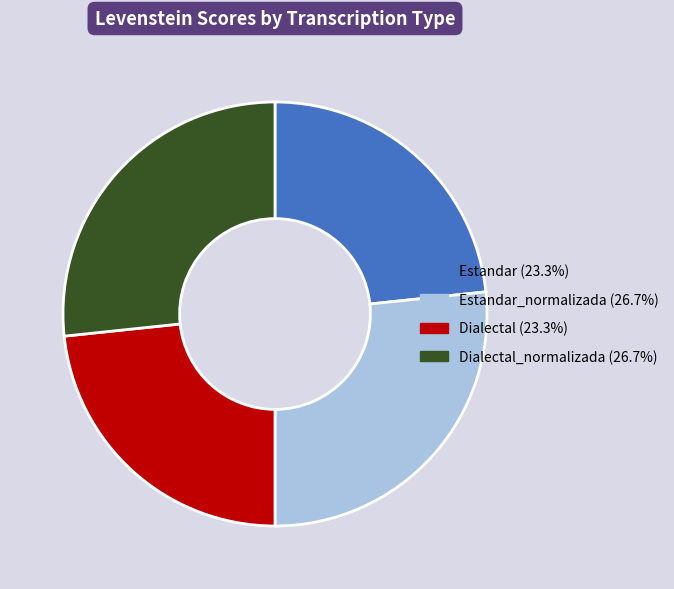

Is there any slice that represents more than half of the pie?

No